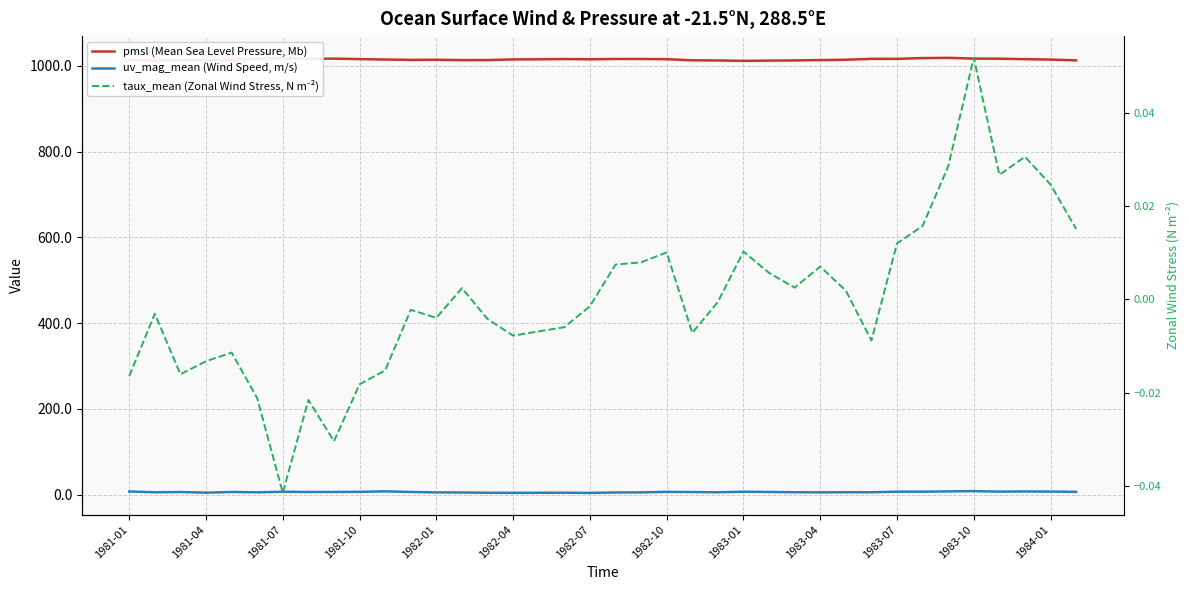

At how many categories does at least one series exceed 622?

38